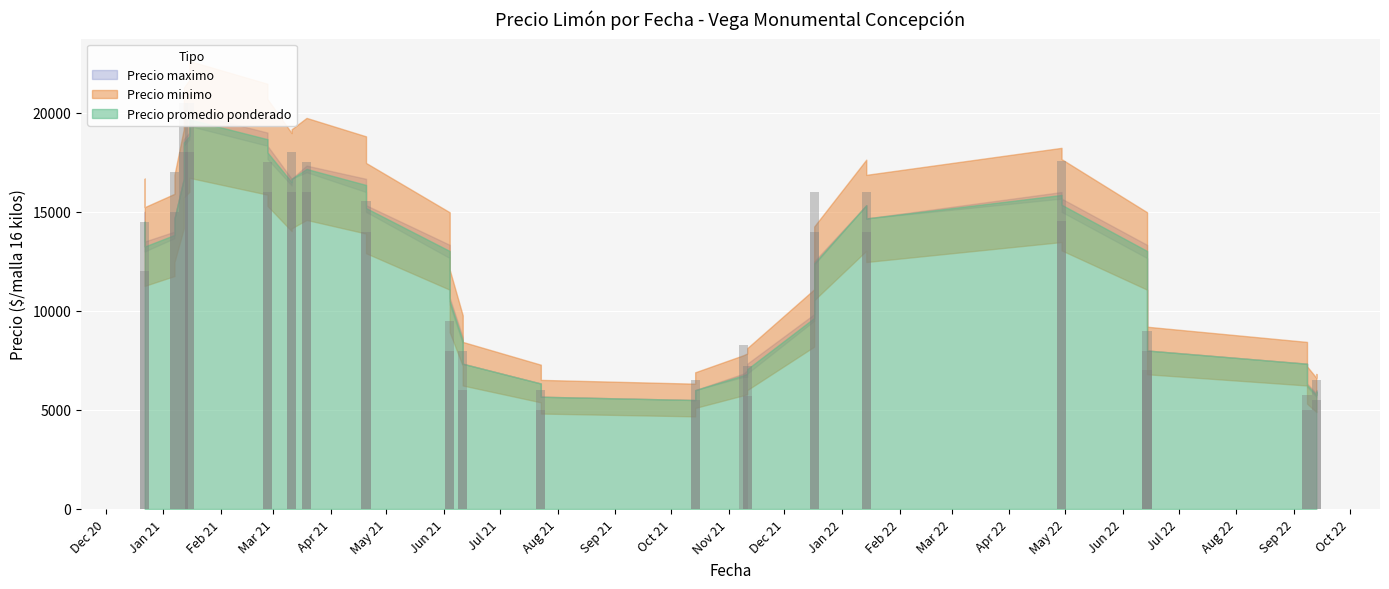

What is the value of the Precio promedio ponderado bar at the 38th from the left?

17500